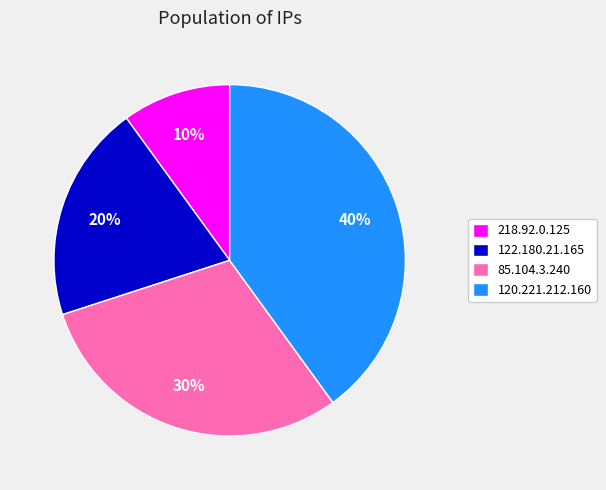

Which category has the smallest portion of the pie?

218.92.0.125